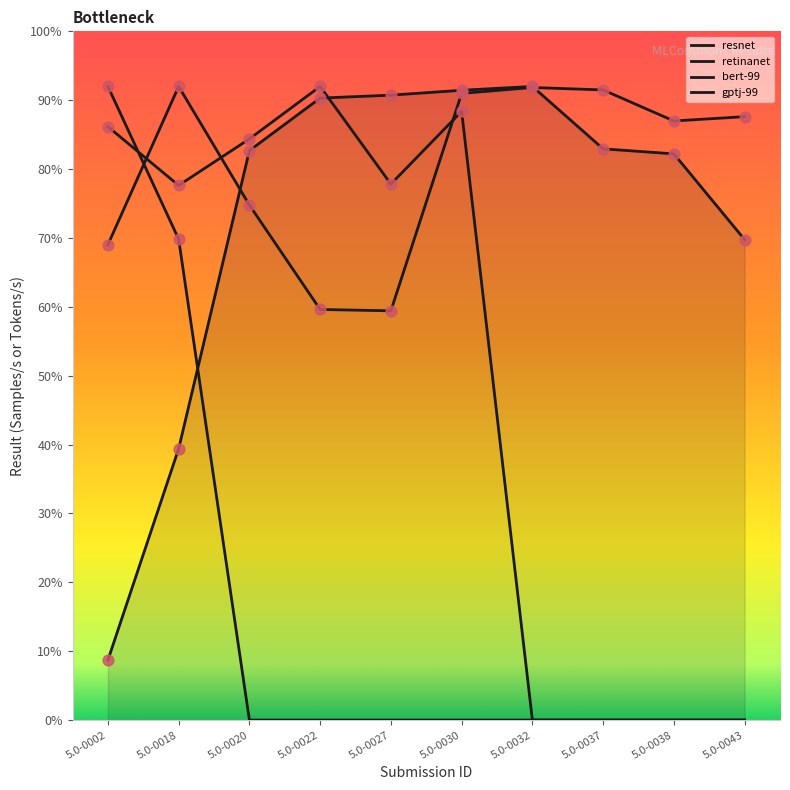

Does the chart have visible grid lines?

No